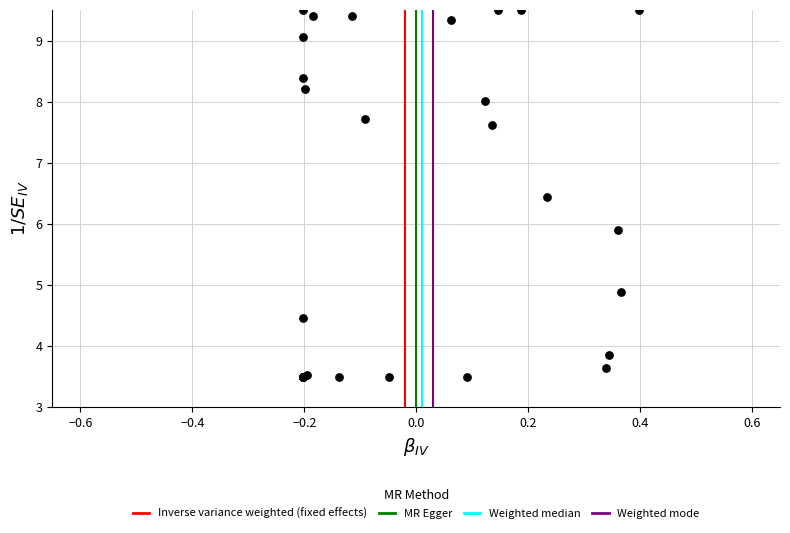

What Y value in the scatter plot is closest to 6?

5.9